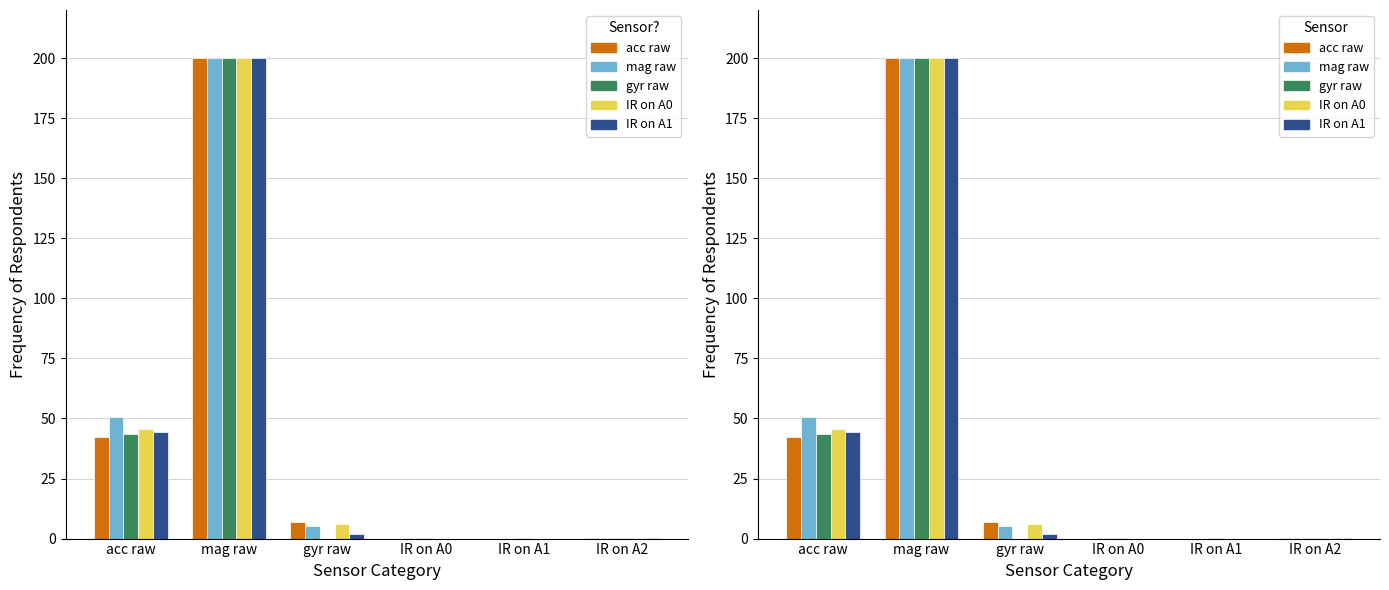

Is it true that col_17 equals 0.1 at IR on A2?

False